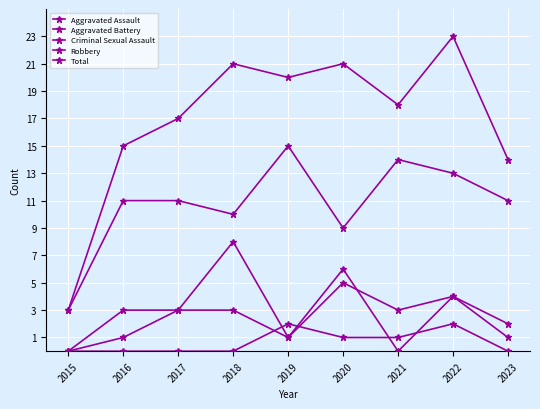

Is this an area chart (filled region under the line)?

No